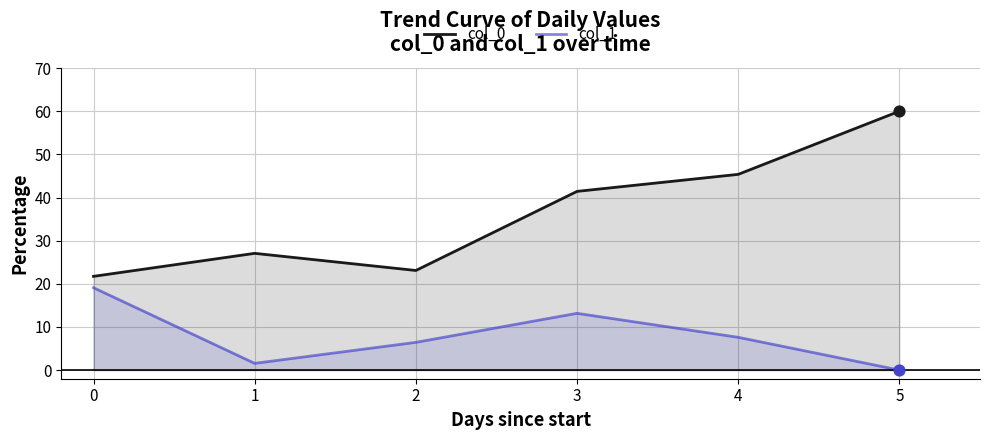

What is the total value across all series at 1?

28.6